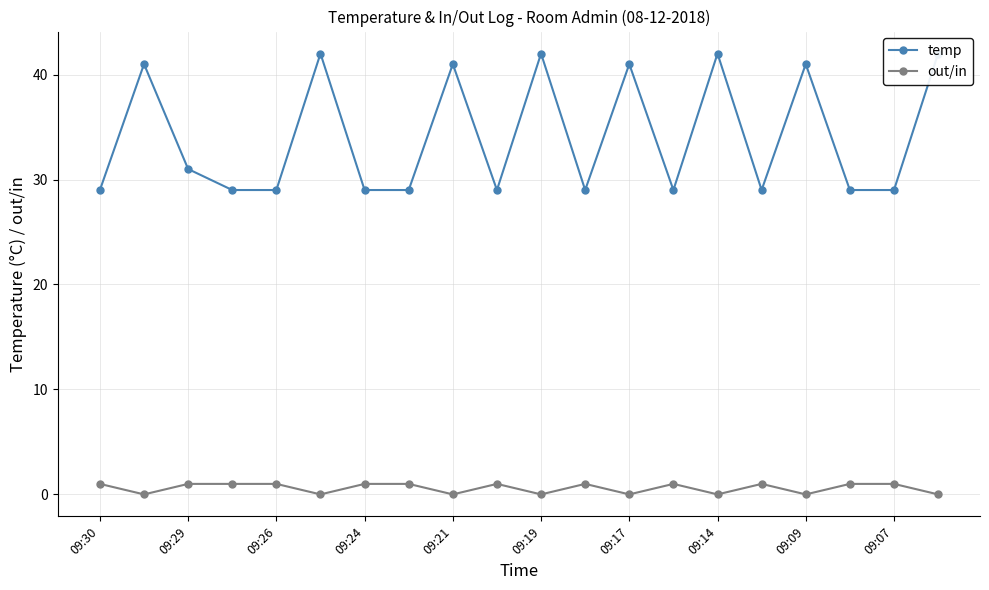

True or false: out/in has more than 0 interior local peaks.

True